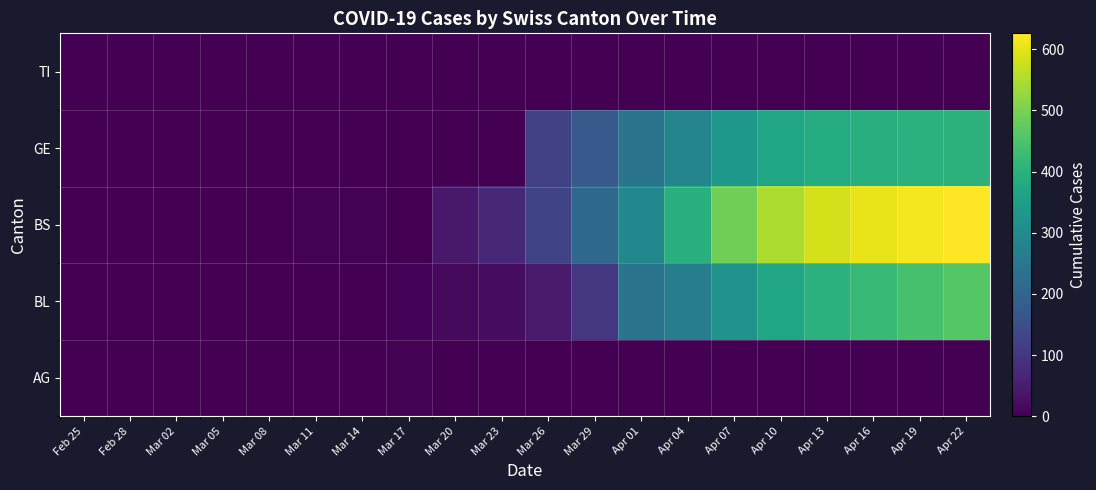

Reading left to right, list all the values displayed in this chart.

AG: Feb 25=0	Feb 28=0	Mar 02=0	Mar 05=0	Mar 08=0	Mar 11=2	Mar 14=0	Mar 17=4	Mar 20=0	Mar 23=0	Mar 26=0	Mar 29=0	Apr 01=0	Apr 04=0	Apr 07=0	Apr 10=0	Apr 13=0	Apr 16=0	Apr 19=0	Apr 22=0
BL: Feb 25=0	Feb 28=0	Mar 02=0	Mar 05=0	Mar 08=0	Mar 11=1	Mar 14=2	Mar 17=5	Mar 20=16	Mar 23=21	Mar 26=46	Mar 29=100	Apr 01=242	Apr 04=266	Apr 07=320	Apr 10=368	Apr 13=400	Apr 16=425	Apr 19=444	Apr 22=460
BS: Feb 25=0	Feb 28=0	Mar 02=0	Mar 05=0	Mar 08=0	Mar 11=4	Mar 14=4	Mar 17=0	Mar 20=44	Mar 23=73	Mar 26=128	Mar 29=211	Apr 01=292	Apr 04=397	Apr 07=490	Apr 10=548	Apr 13=585	Apr 16=605	Apr 19=618	Apr 22=626
GE: Feb 25=0	Feb 28=0	Mar 02=0	Mar 05=0	Mar 08=0	Mar 11=0	Mar 14=0	Mar 17=0	Mar 20=0	Mar 23=0	Mar 26=122	Mar 29=175	Apr 01=241	Apr 04=284	Apr 07=335	Apr 10=368	Apr 13=385	Apr 16=395	Apr 19=400	Apr 22=403
TI: Feb 25=0	Feb 28=0	Mar 02=0	Mar 05=0	Mar 08=0	Mar 11=0	Mar 14=0	Mar 17=0	Mar 20=0	Mar 23=0	Mar 26=0	Mar 29=0	Apr 01=0	Apr 04=0	Apr 07=0	Apr 10=0	Apr 13=0	Apr 16=0	Apr 19=0	Apr 22=0